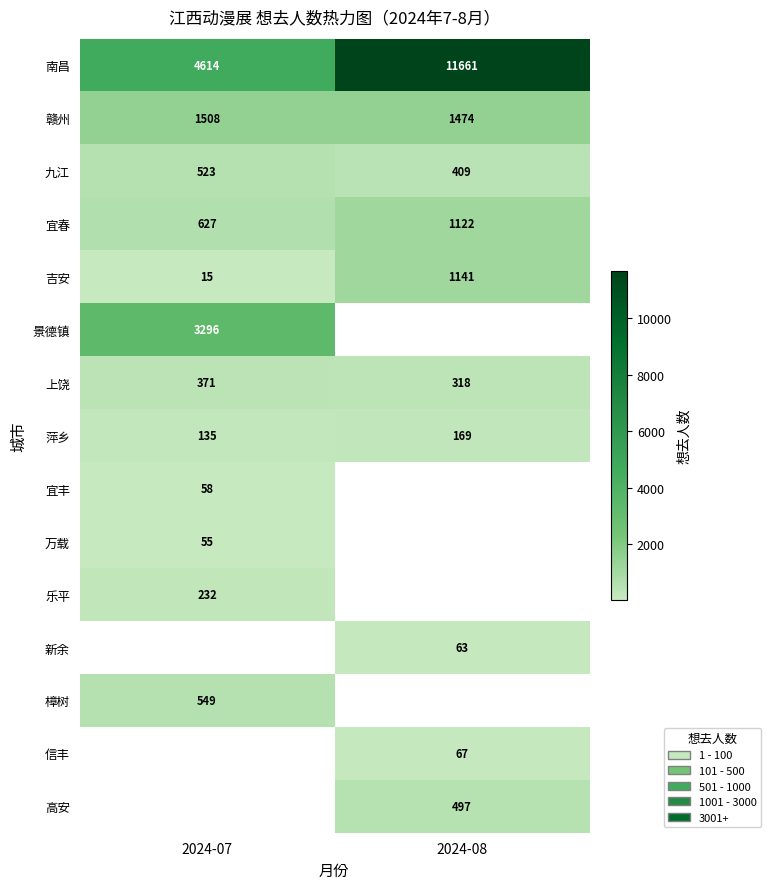

Is it true that 樟树 equals 549 at 2024-07?

True